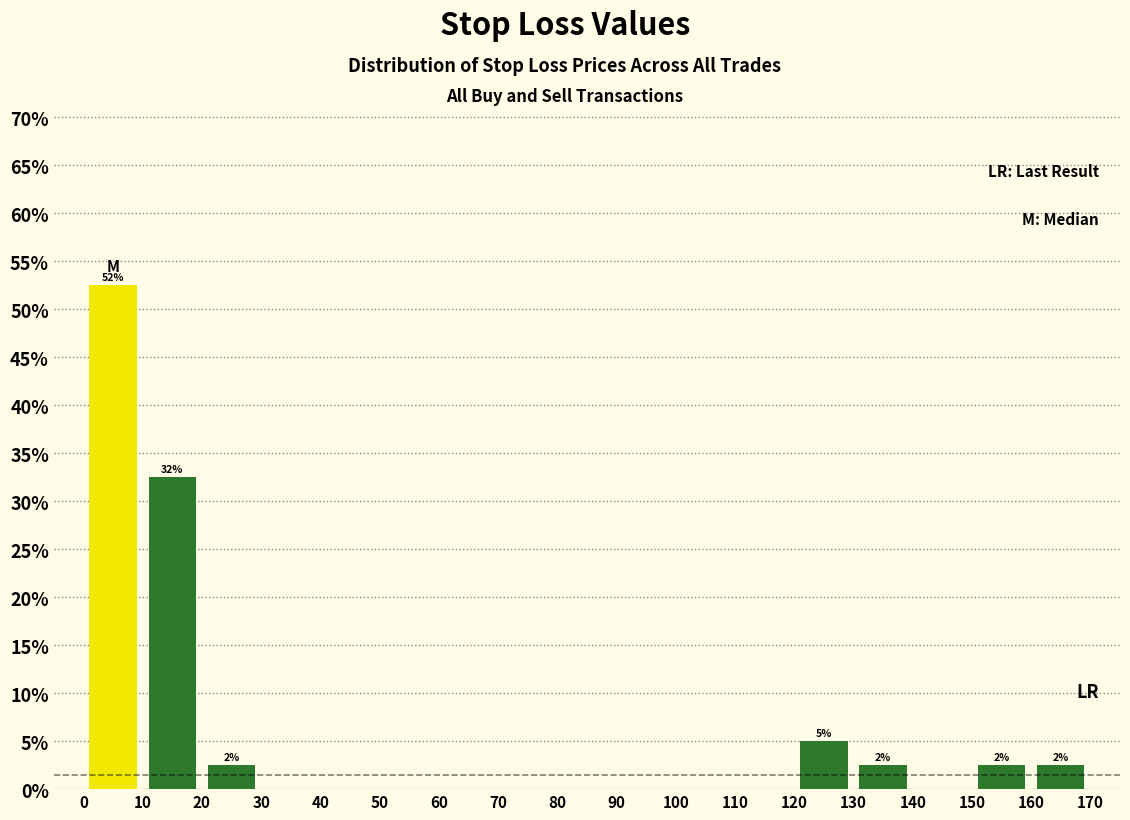

Which range on the x-axis has the tallest bar?

0 to 10